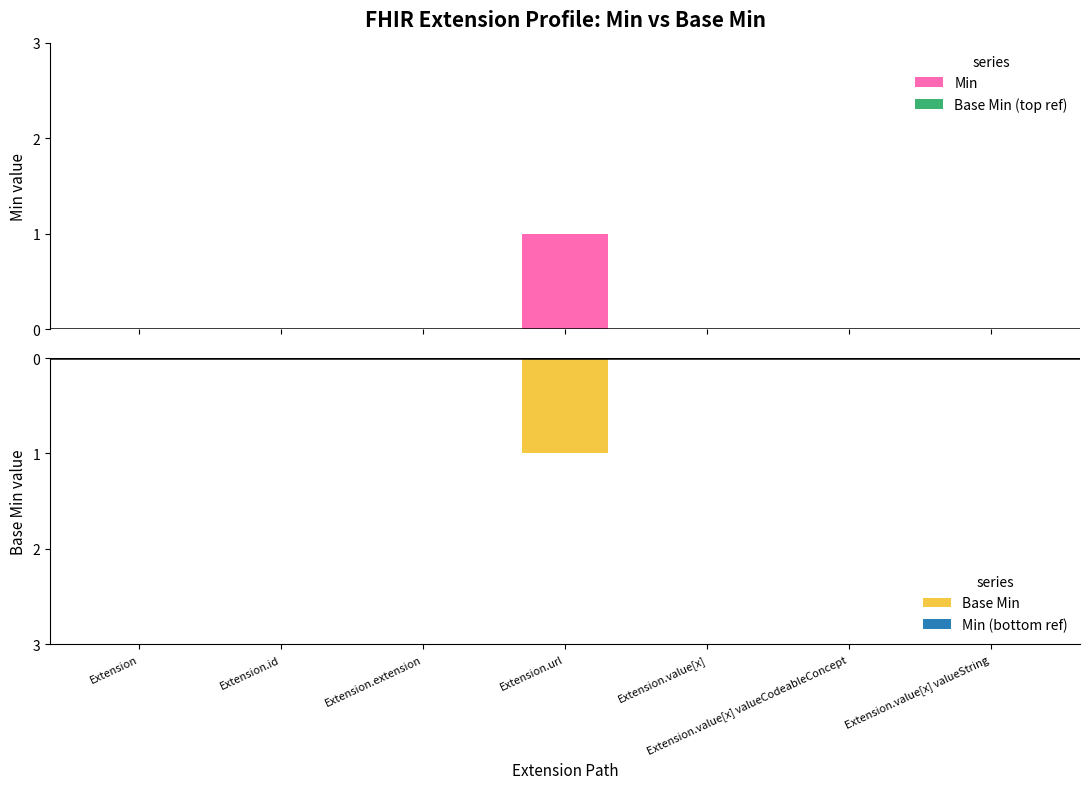

Which series has the widest spread of values?

Min